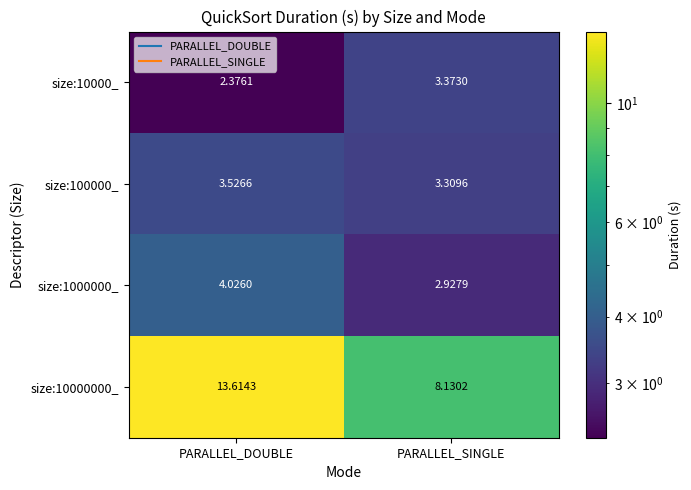

At which category does the chart reach its peak across all series?

PARALLEL_DOUBLE